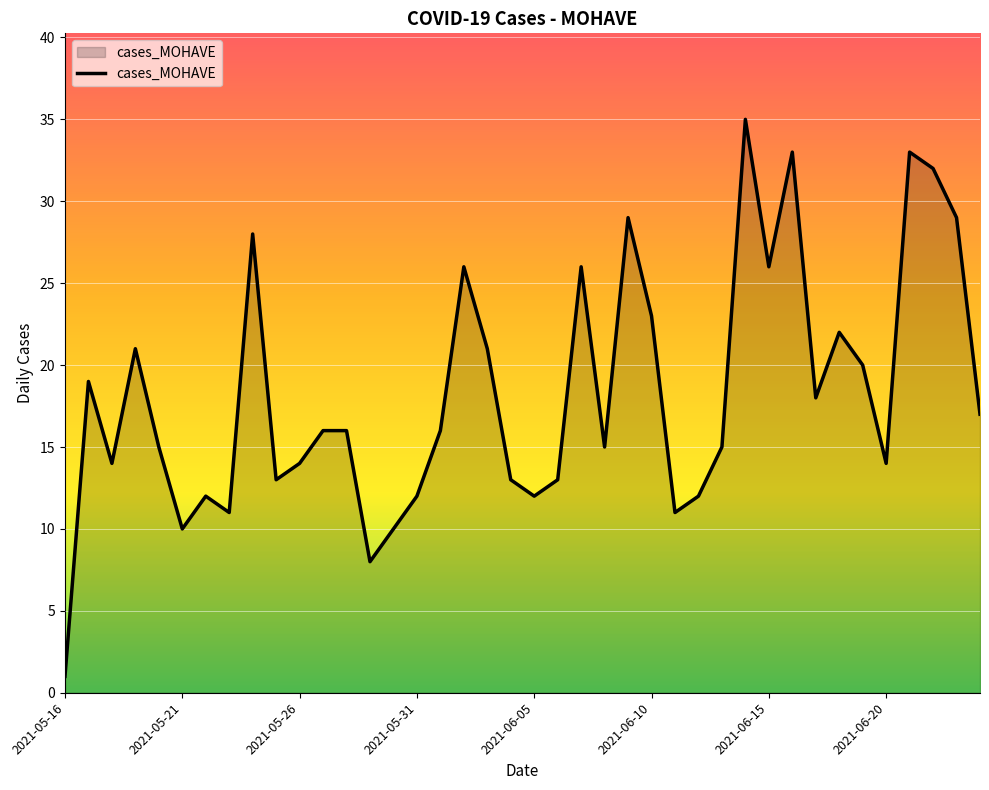

What is the greatest value displayed?

35